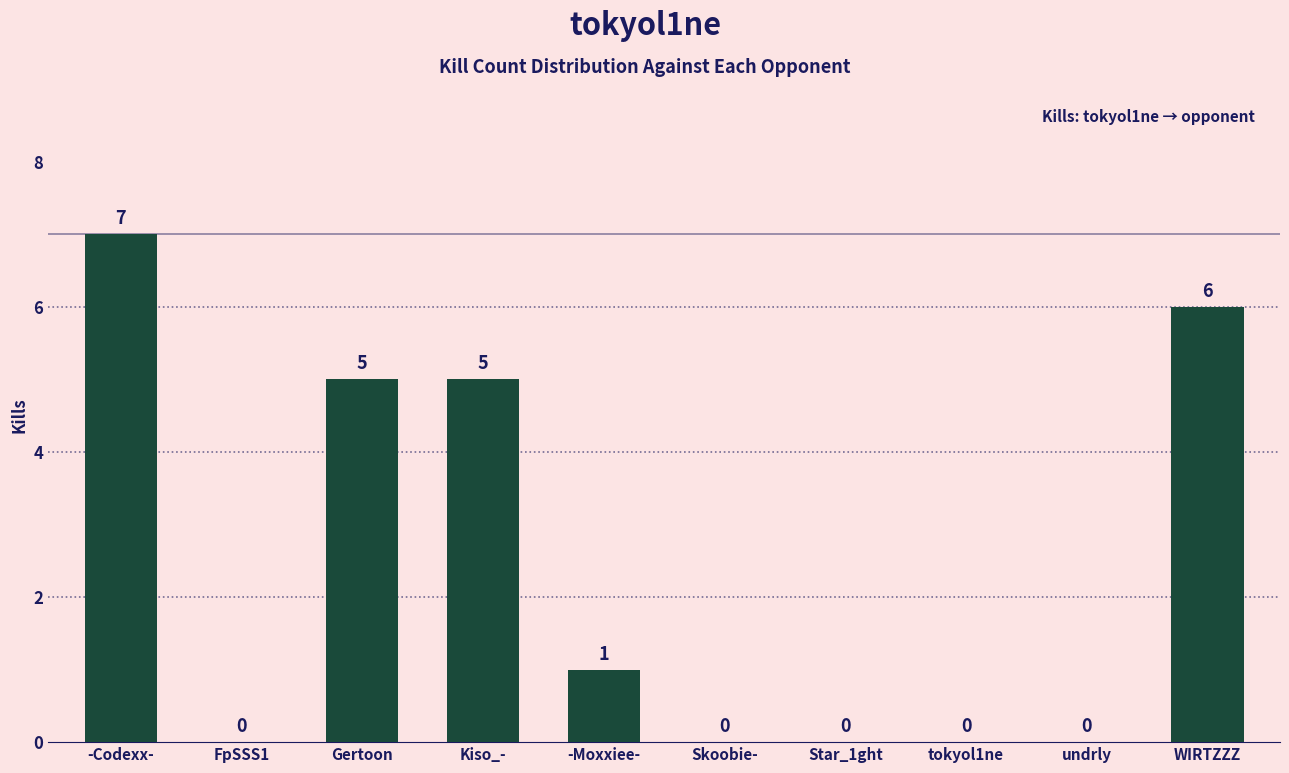

Reading left to right, what are all the values shown in this chart?

7	0	5	5	1	0	0	0	0	6